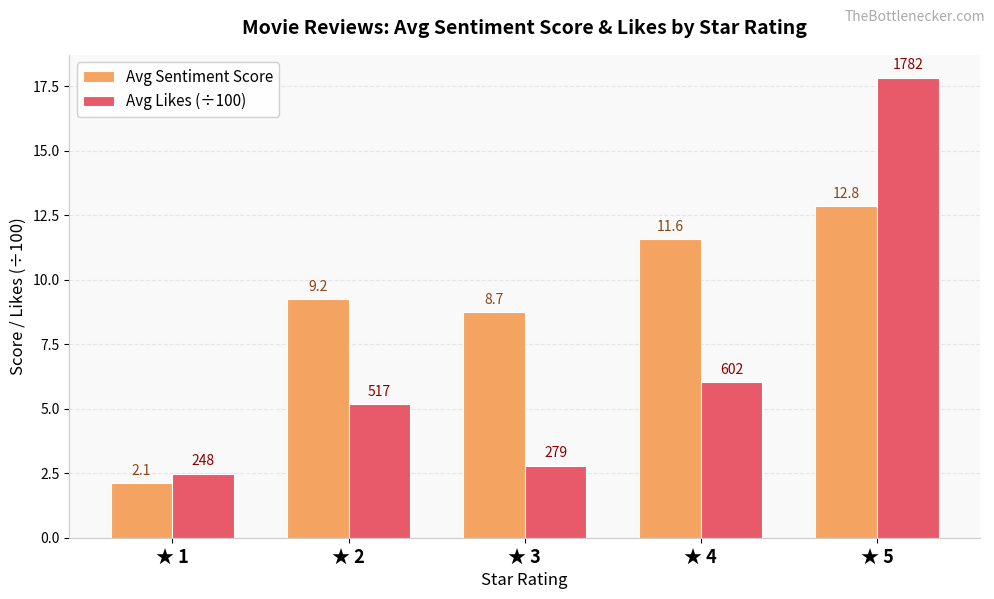

How many distinct data groups are displayed?

2